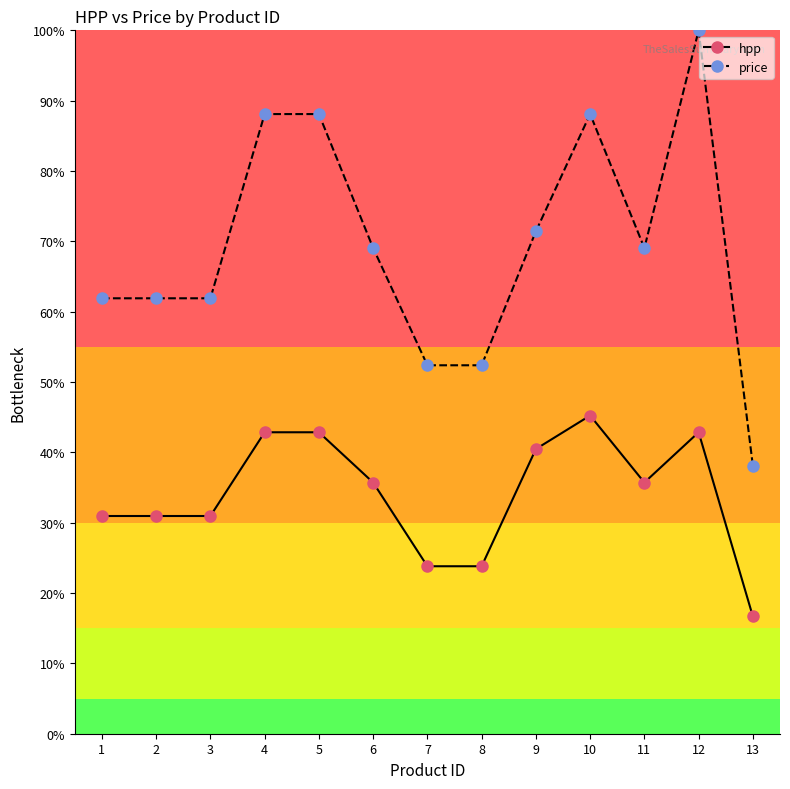

True or false: hpp and price cross at least once.

False